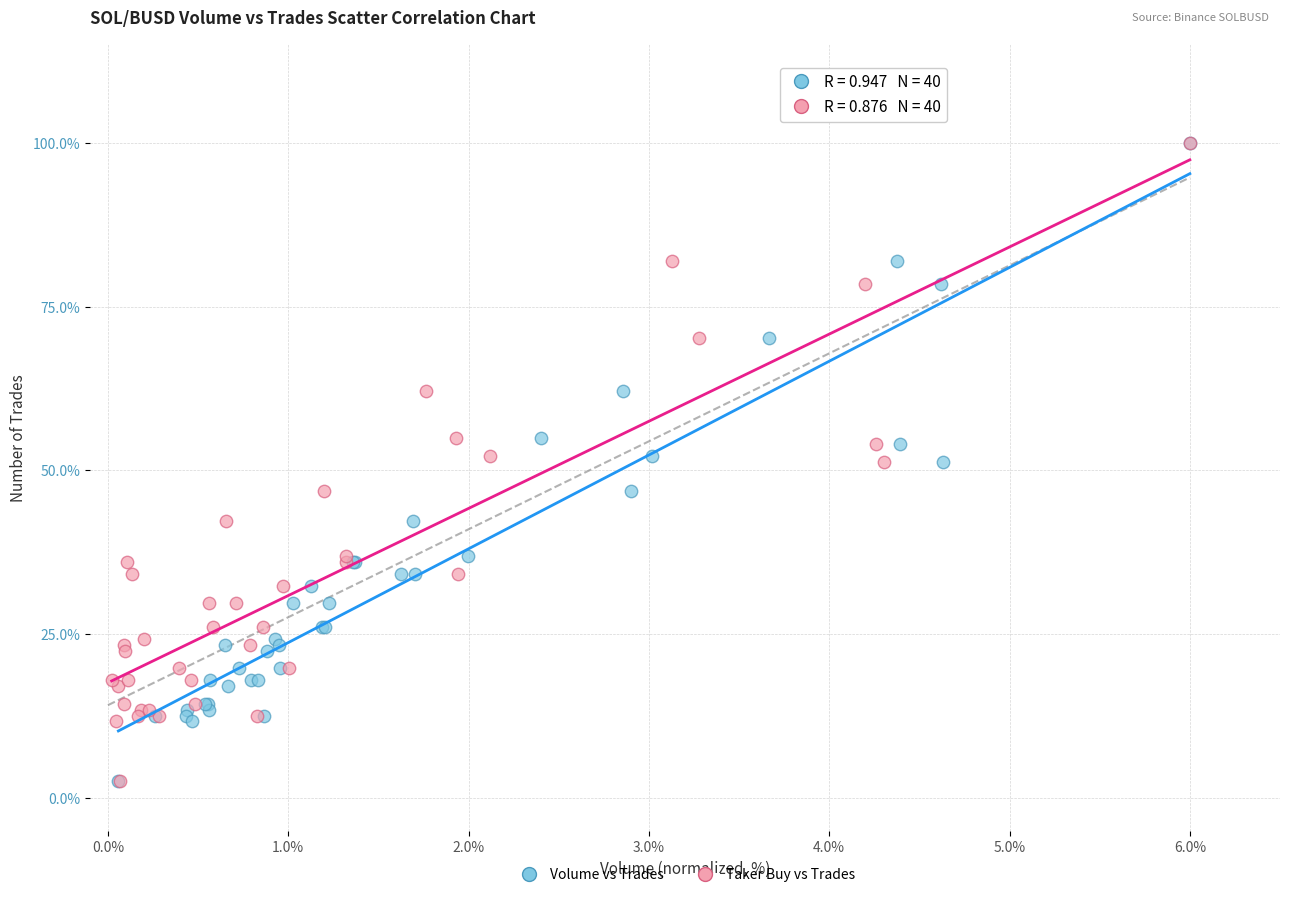

What are all the series names shown in the legend?

Volume vs Trades, Taker Buy vs Trades